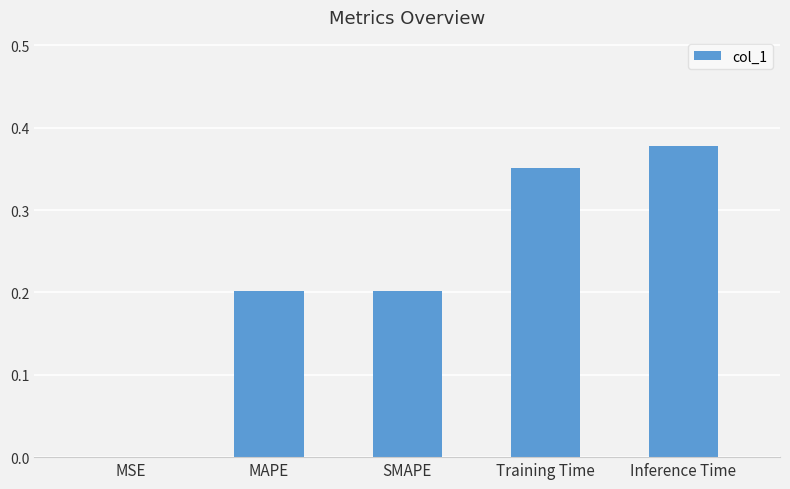

The value at SMAPE is 0.2. True or false?

True